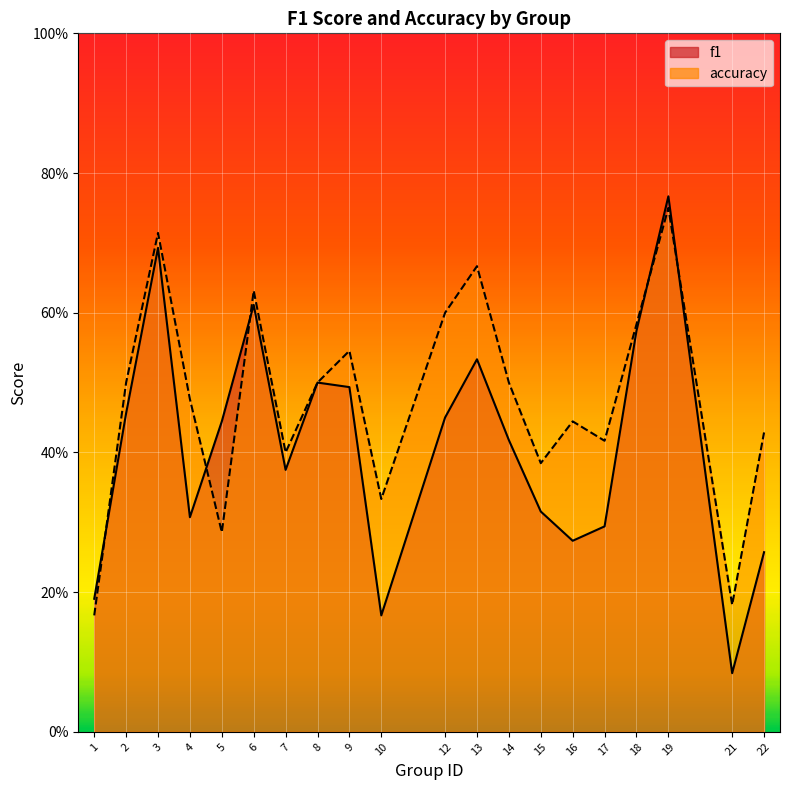

What is the sum of all f1 values?

8.2